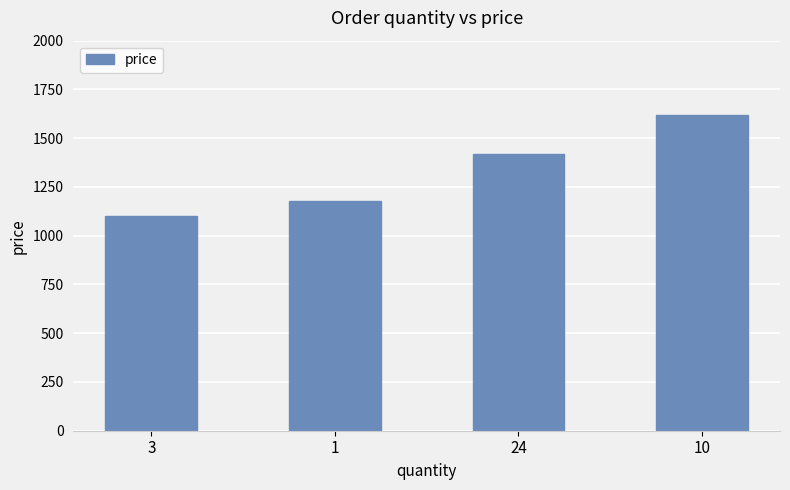

What is the label of the 3rd bar from the right?

1